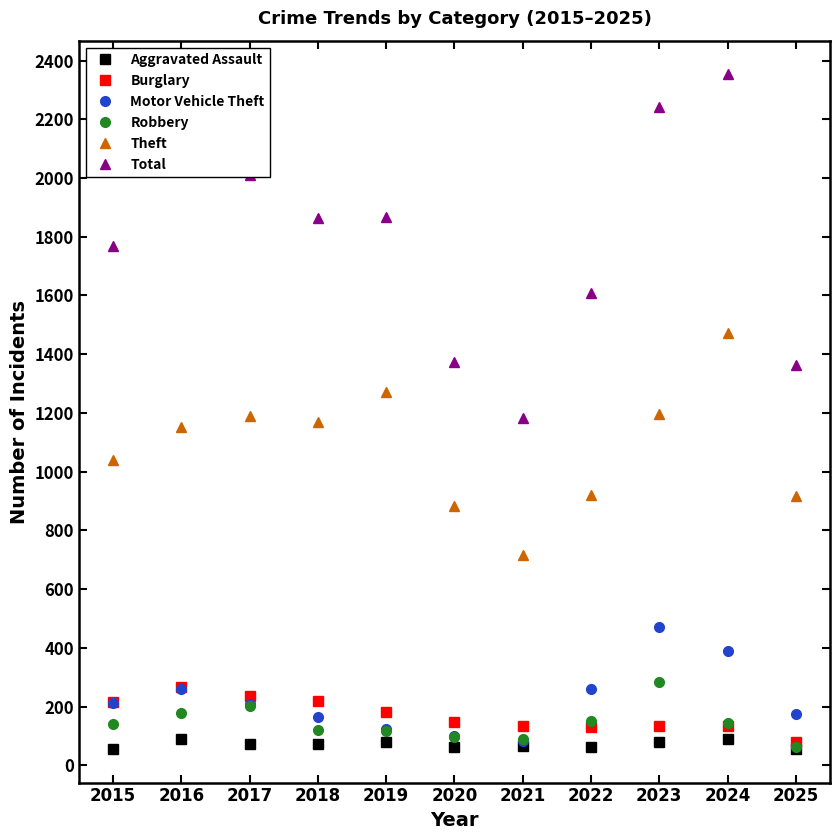

At how many categories does at least one series exceed 1410?

8